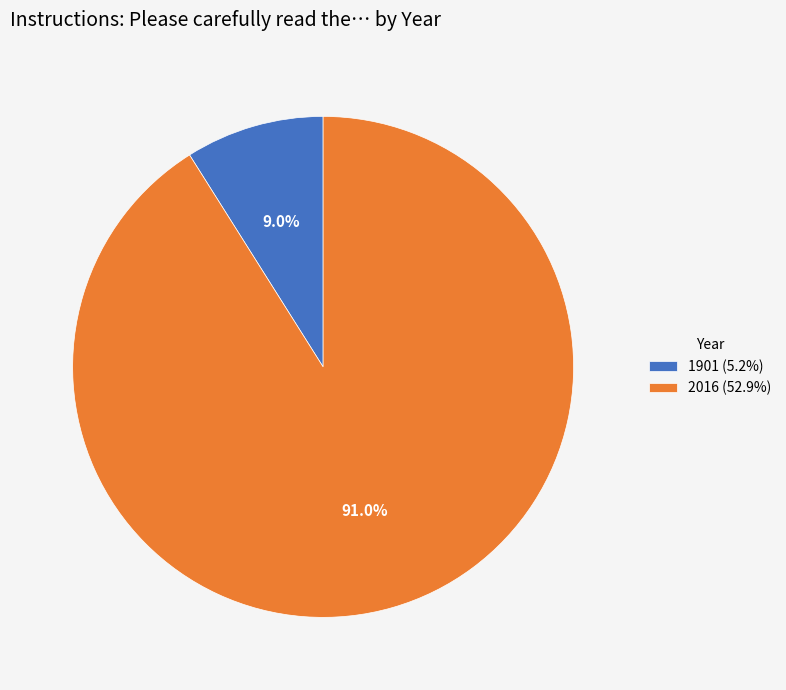

What percentage is NOT represented by 1901?

91.0%